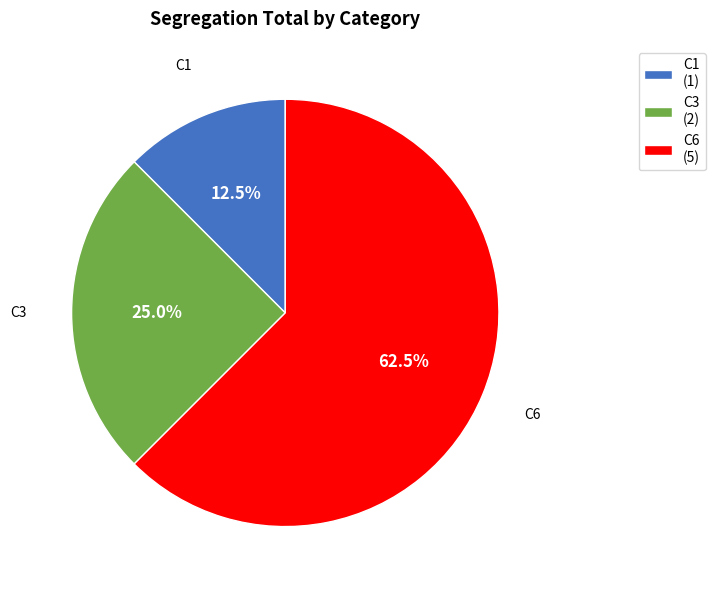

Which category accounts for the majority?

C6